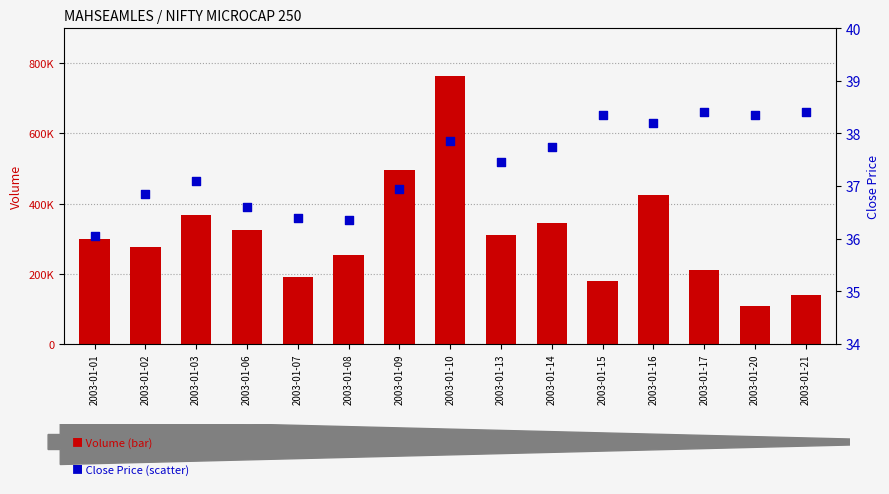

At how many categories does at least one series exceed 760973?

1